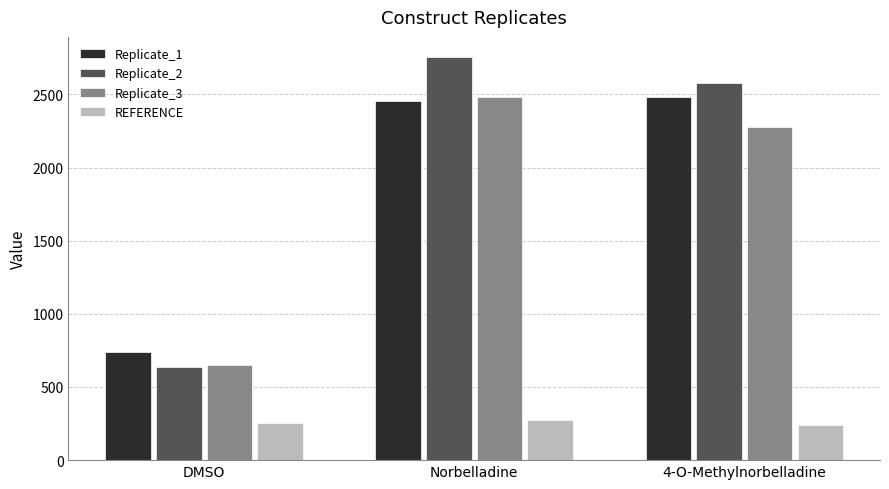

Reading right to left, list all the values displayed in this chart.

Replicate_1: 2481	2456	739
Replicate_2: 2580	2755	637
Replicate_3: 2274	2485	649
REFERENCE: 243	271	256